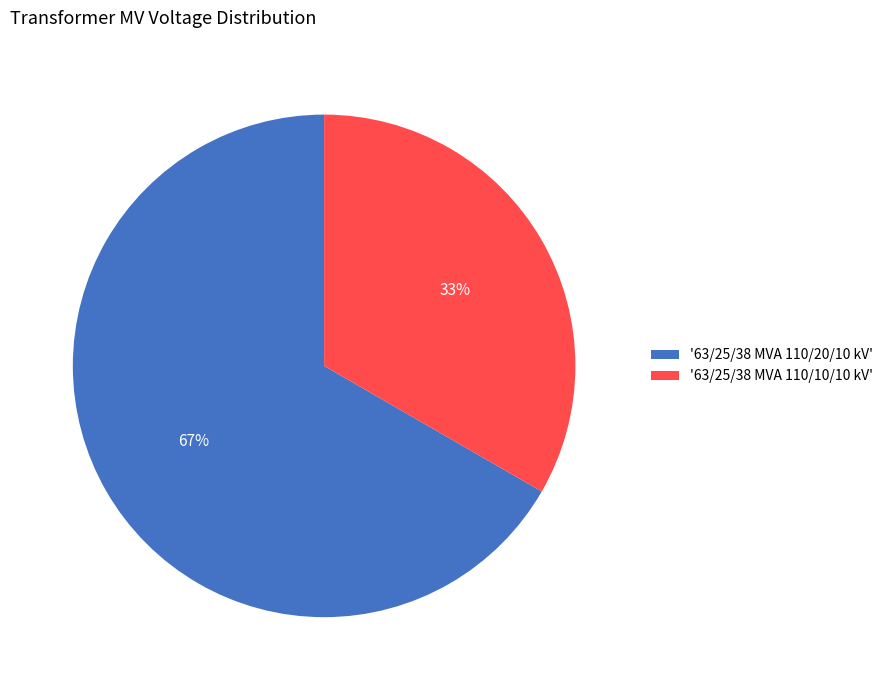

Is there a majority slice in this chart?

Yes